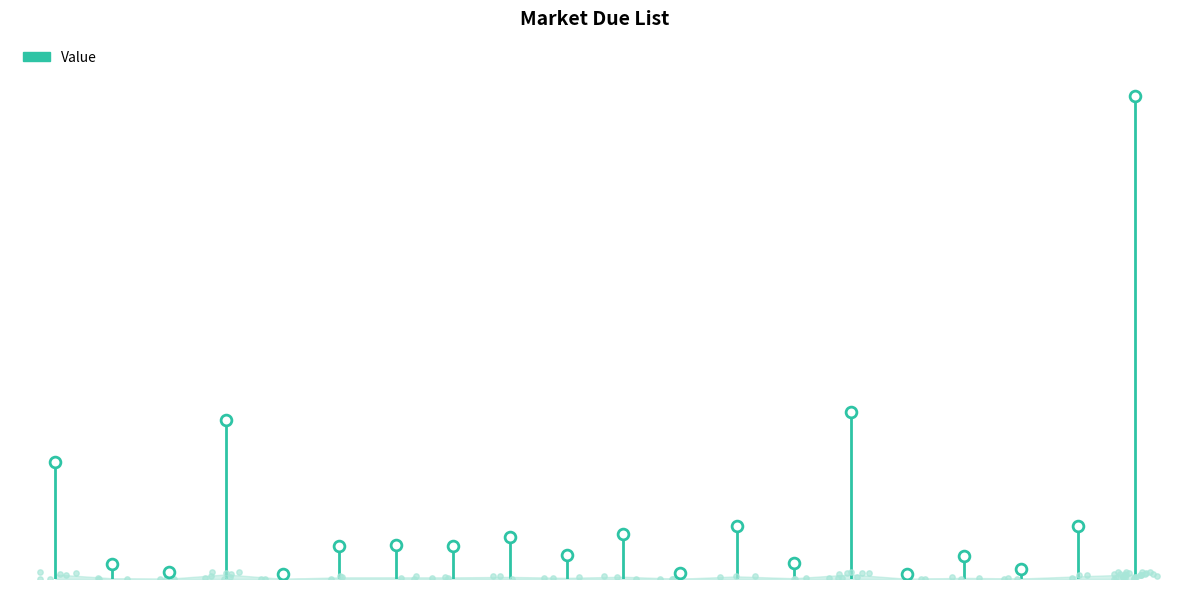

What is the ratio of the value at Midul to the value at Nishan?

2.0